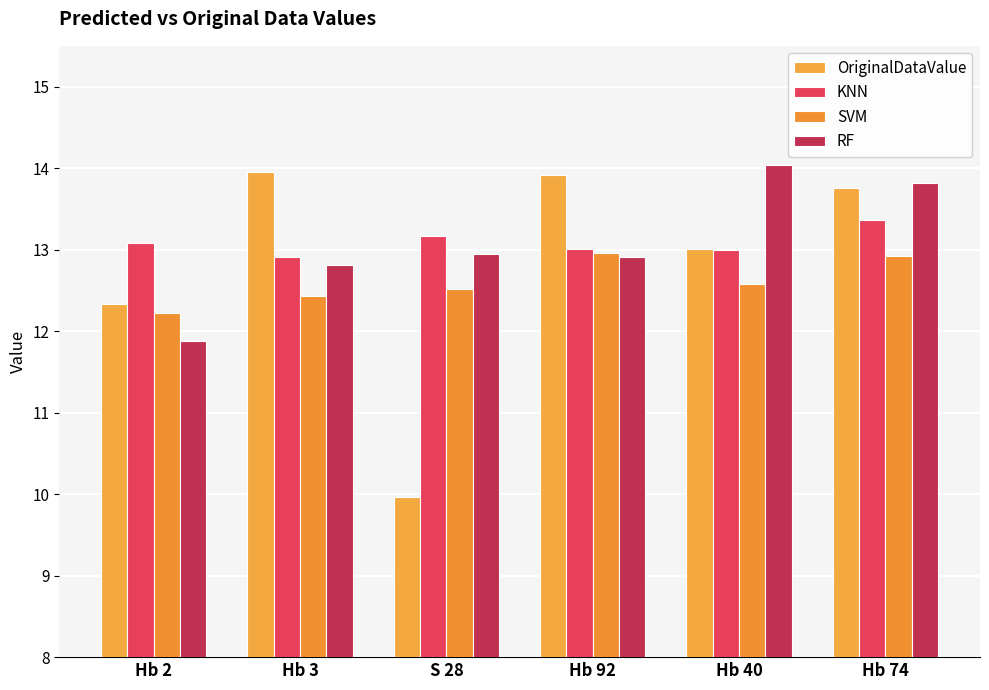

What value does the RF series have at S 28?

12.9